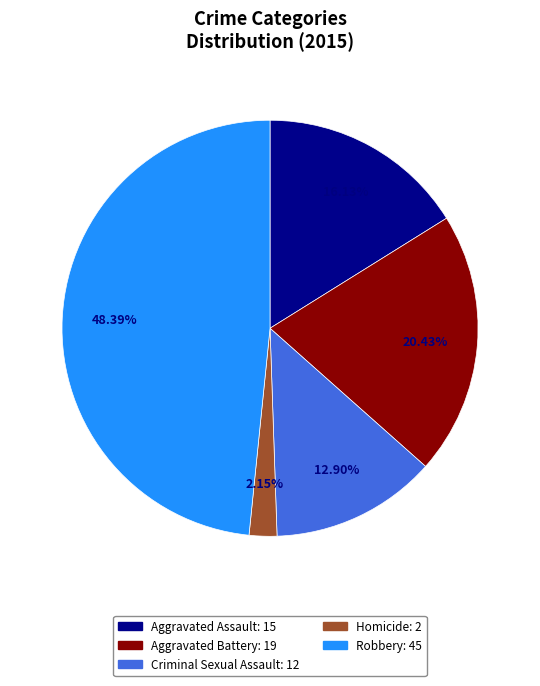

Which has a higher value, Criminal Sexual Assault or Aggravated Battery?

Aggravated Battery